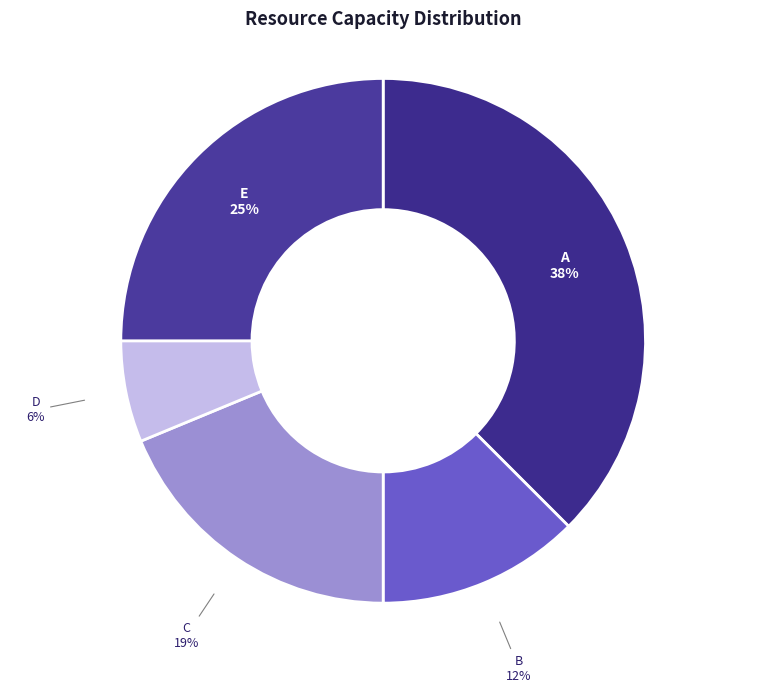

Between D and C, which is larger?

C